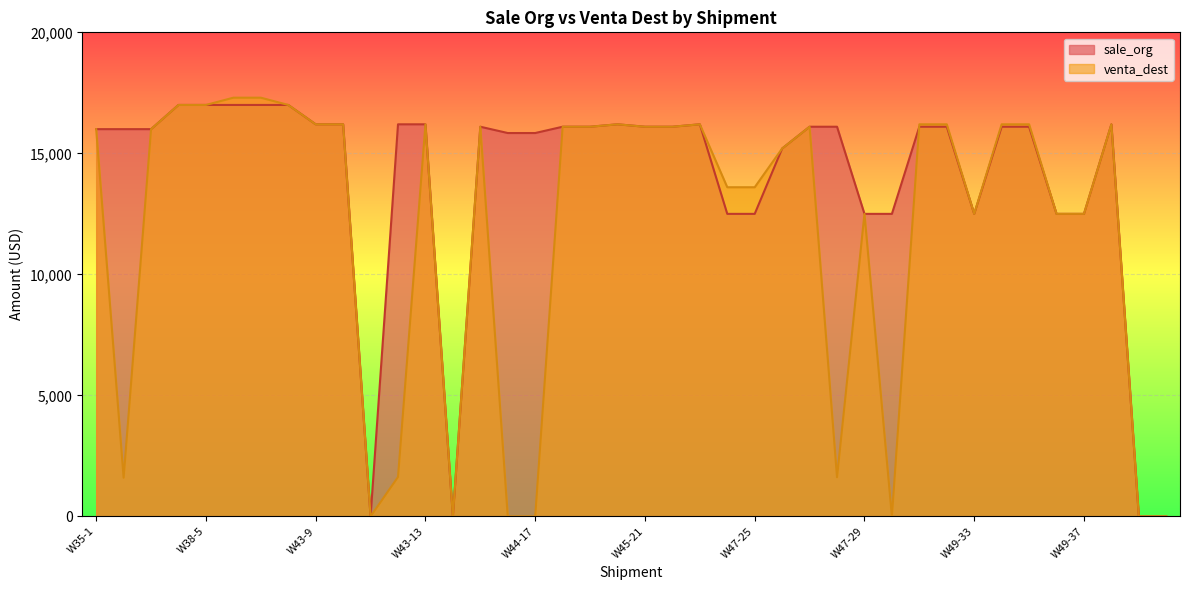

Reading right to left, what are all the values shown in this chart?

sale_org: 0	0	16200	12500	12500	16100	16100	12500	16100	16100	12500	12500	16100	16100	15200	12500	12500	16200	16100	16100	16200	16100	16100	15840	15840	16100	0	16200	16200	0	16200	16200	17000	17000	17000	17000	17000	16000	16000	16000
venta_dest: 0	0	16200	12500	12500	16200	16200	12500	16200	16200	0	12500	1620	16100	15200	13600	13600	16200	16100	16100	16200	16100	16100	0	0	16100	0	16200	1630	0	16200	16200	17000	17300	17300	17000	17000	16000	1600	16000